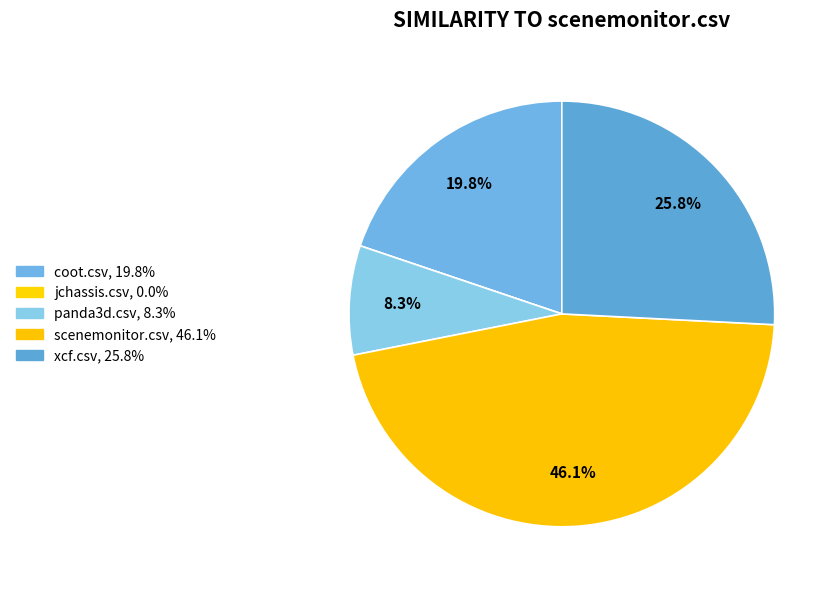

Is there a majority slice in this chart?

No